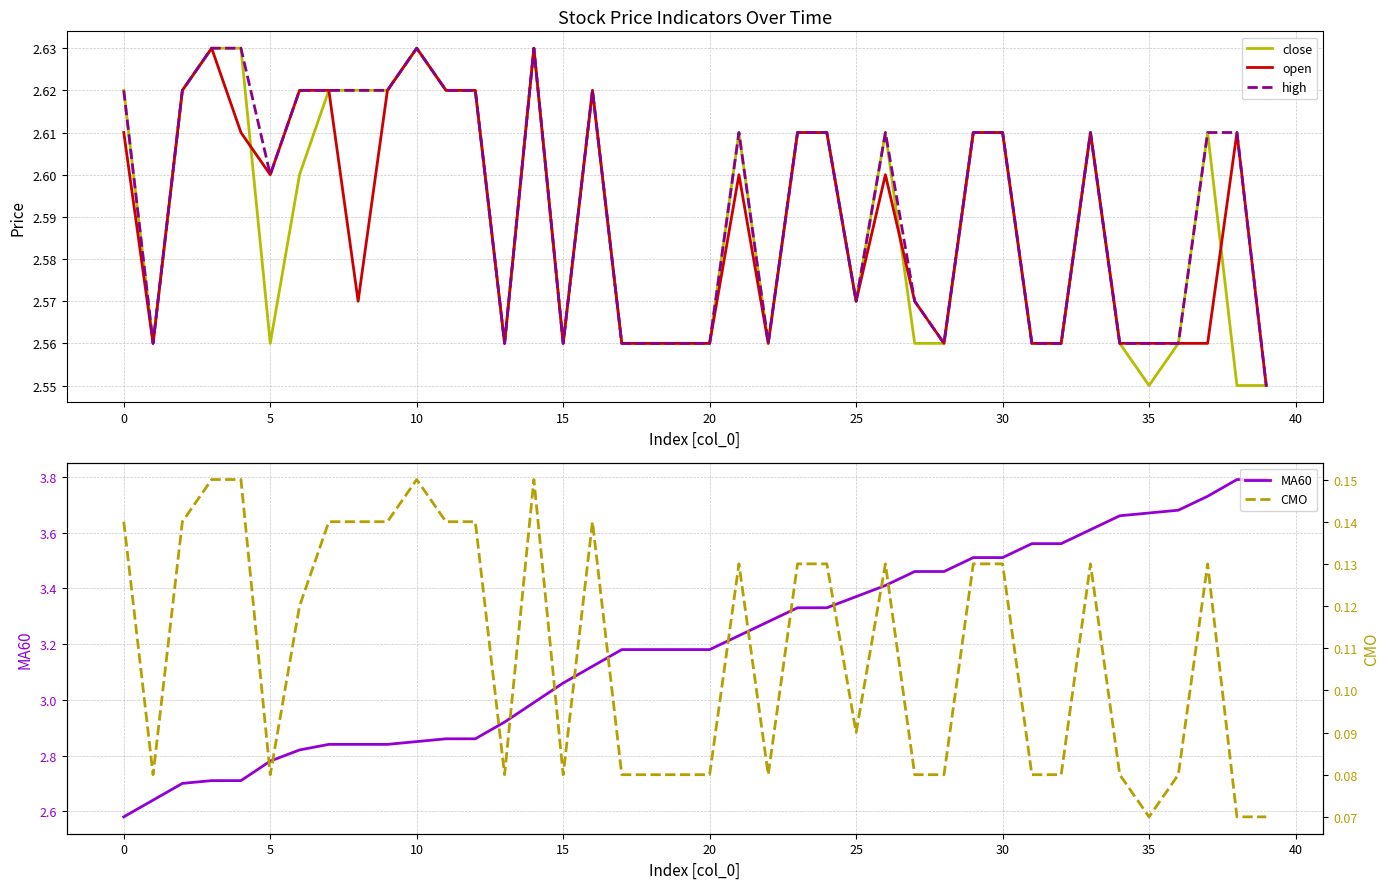

What are all the series names shown in the legend?

close, open, high, MA60, CMO